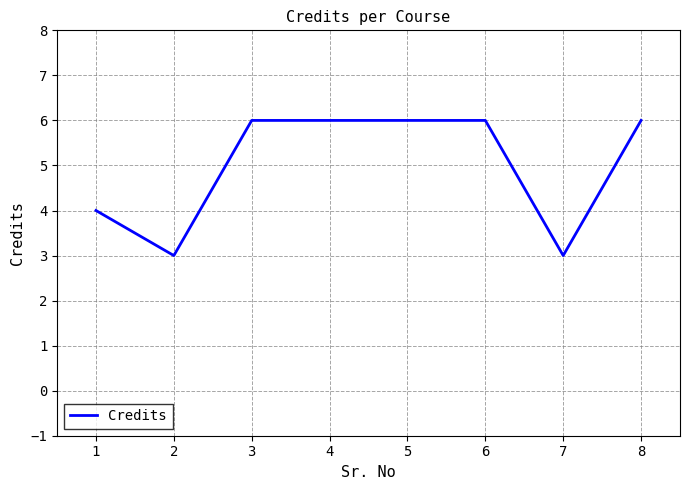

What is the difference between the second highest and minimum values?

3